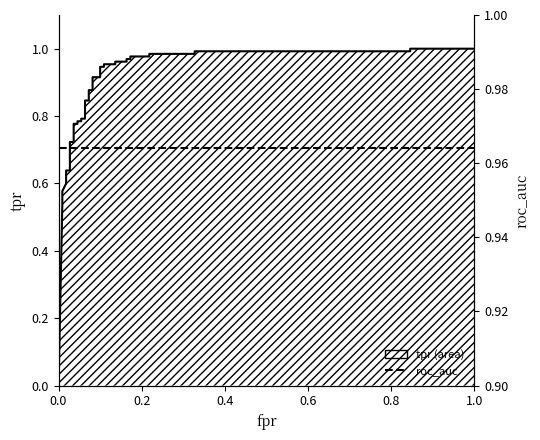

How many positive values does the tpr series have?

35